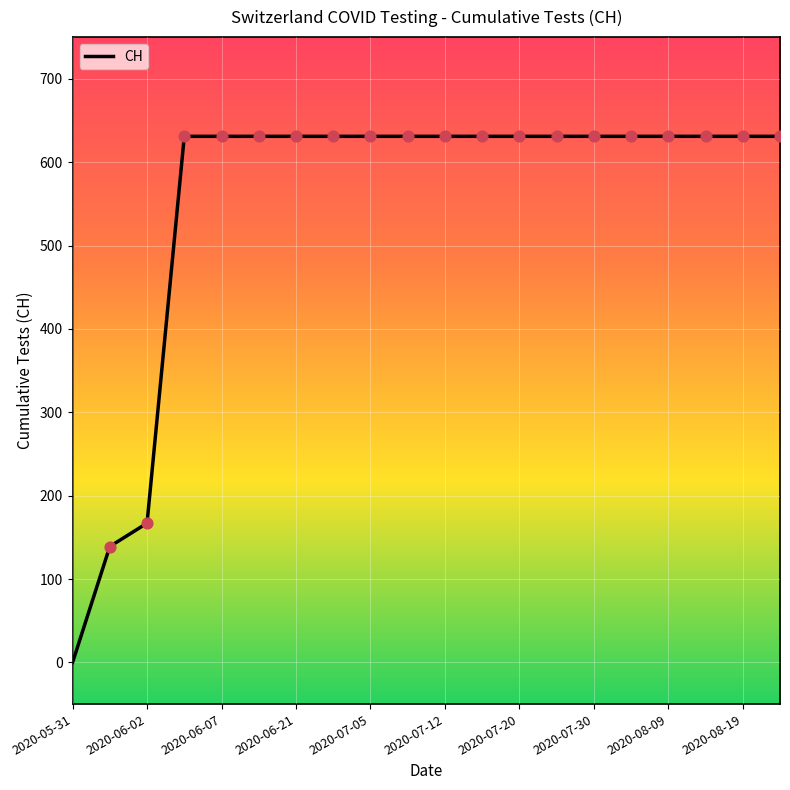

What is the maximum value shown in the chart?

631